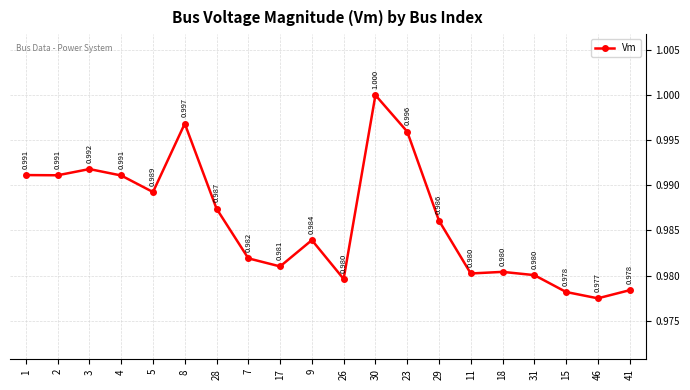

Count the values in the range 0 to 1.

20